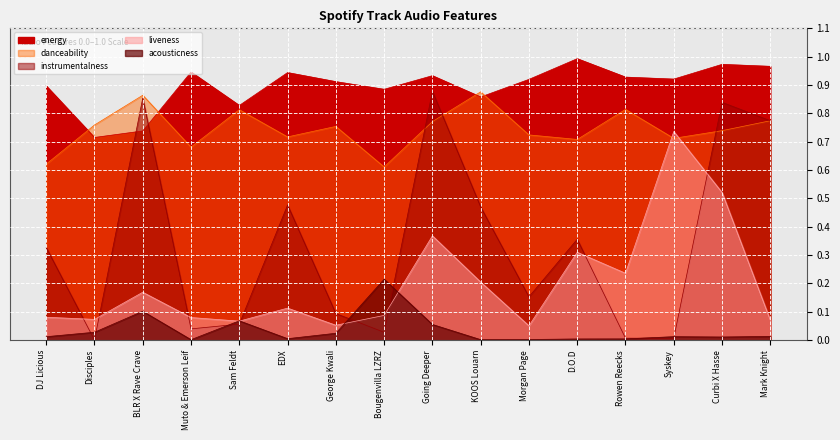

How many interior local peaks does the instrumentalness series have?

5